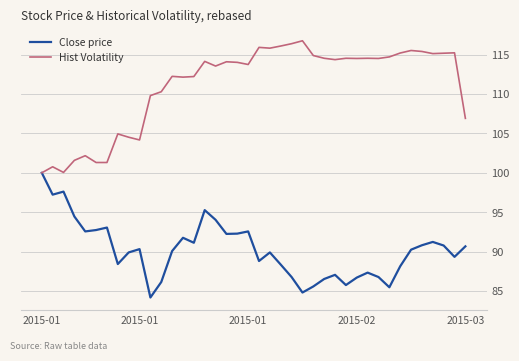

List the series in order of their overall mean, lowest first.

Close price, Hist Volatility